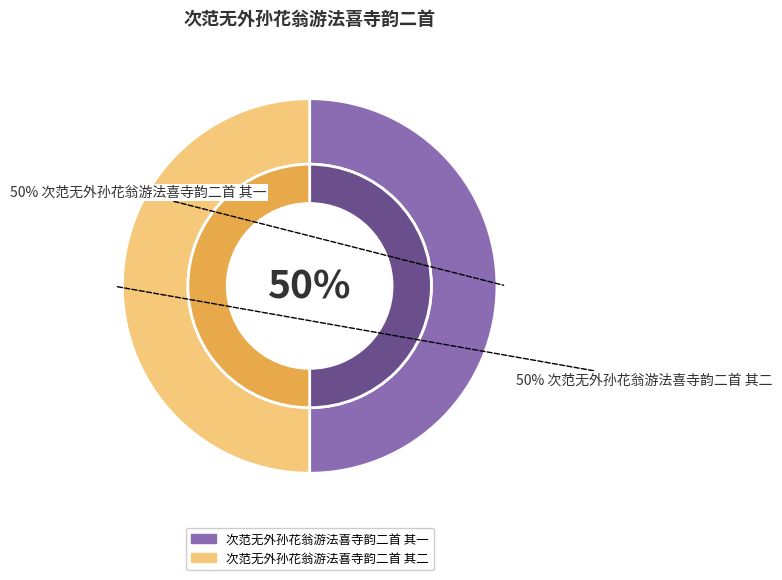

Is it true that 次范无外孙花翁游法喜寺韵二首 其二 is 65% of the pie?

False